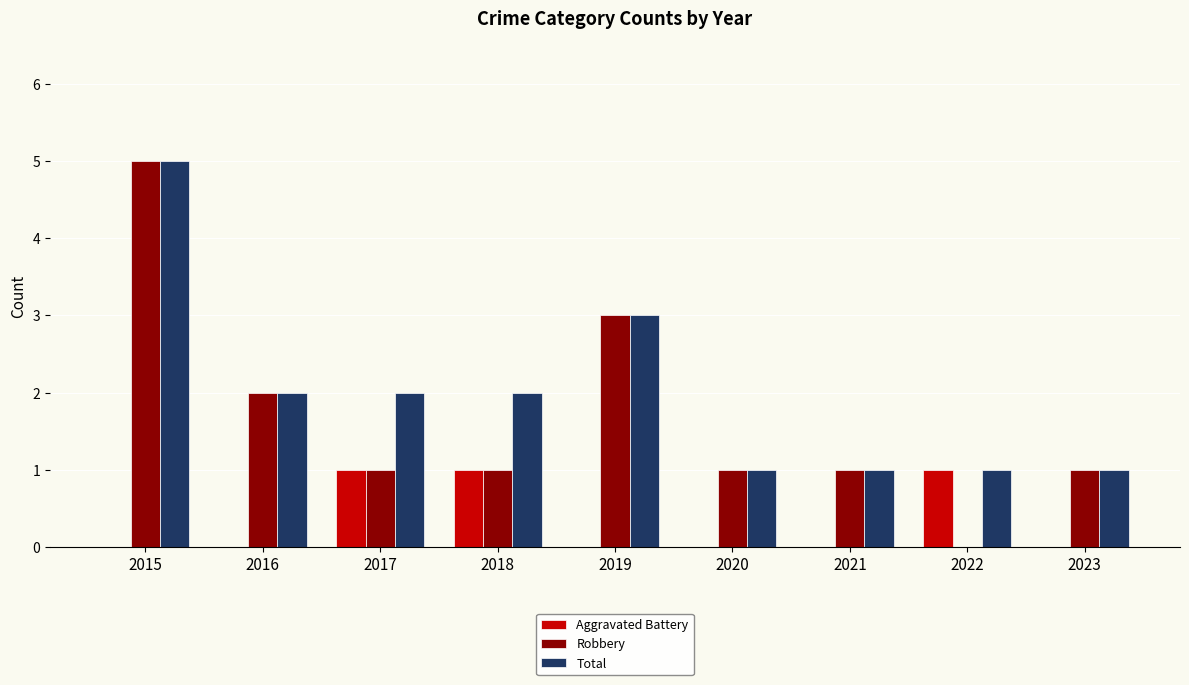

Which series has the widest spread of values?

Robbery